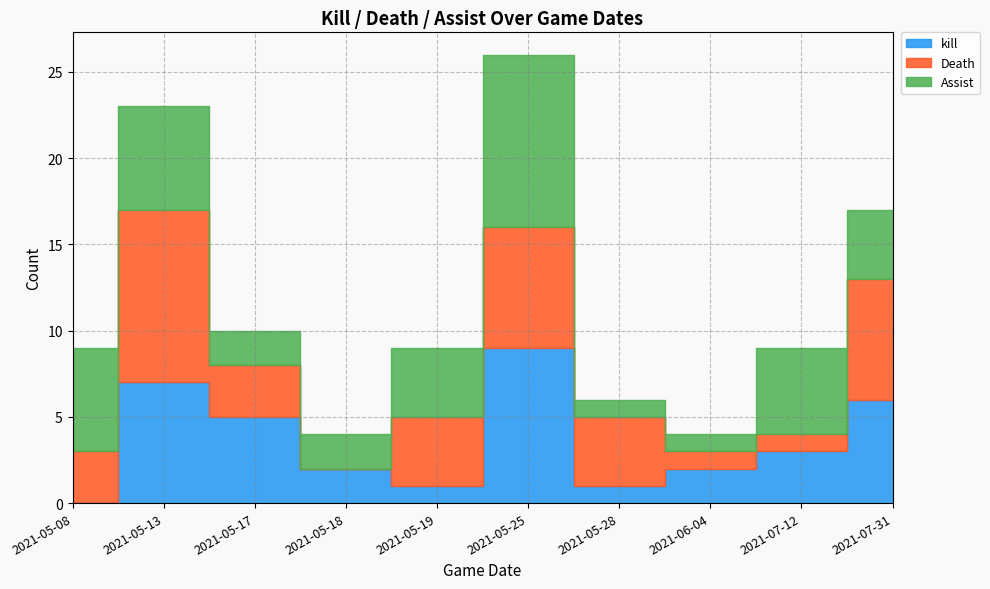

Reading right to left, what are all the values shown in this chart?

kill: 6	3	2	1	9	1	2	5	7	0
Death: 7	1	1	4	7	4	0	3	10	3
Assist: 4	5	1	1	10	4	2	2	6	6